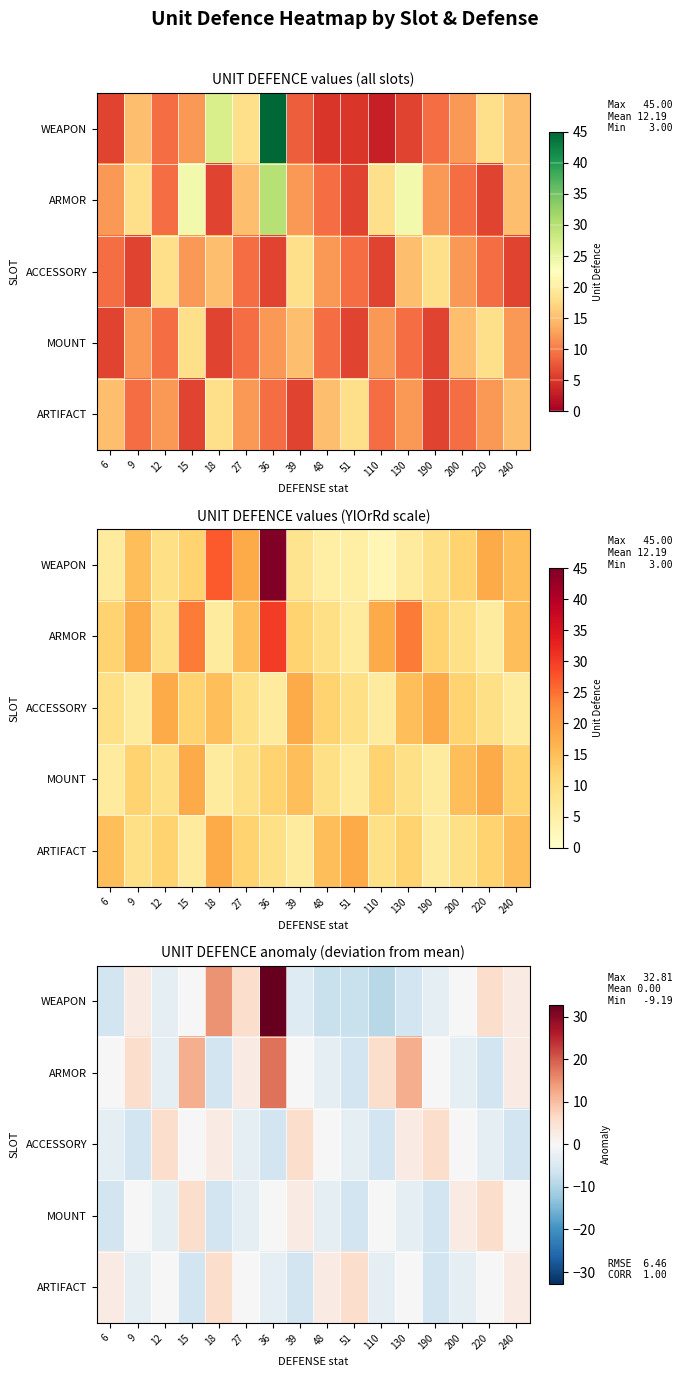

How many values in the ACCESSORY series are below 0?

11